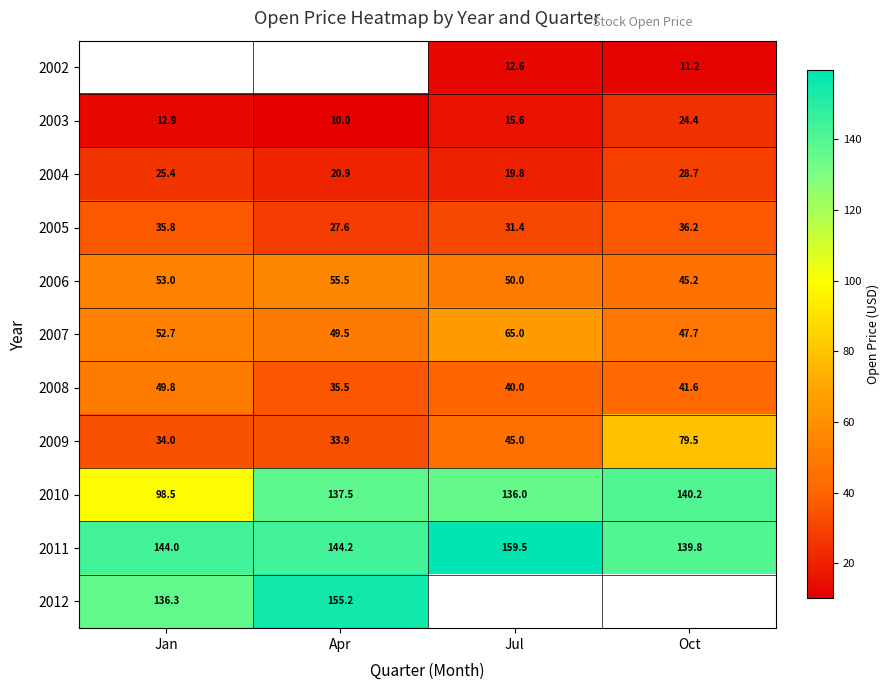

At which label is 2009 closest to 56?

Jul